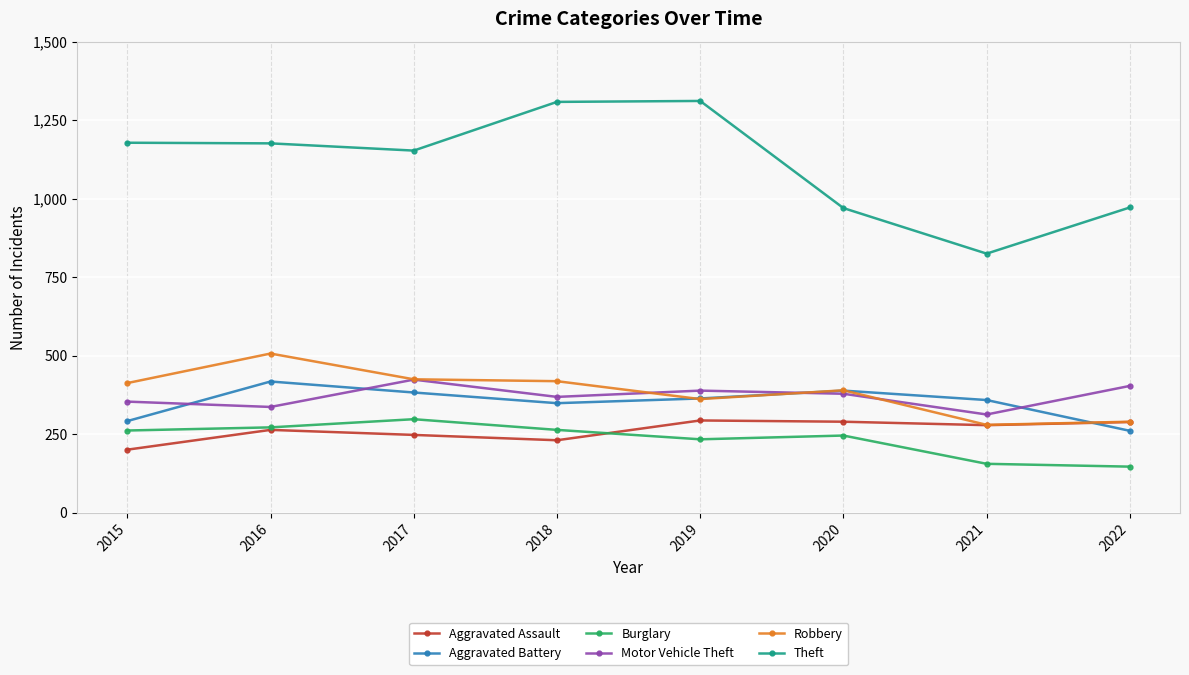

Count the number of categories in the chart.

8